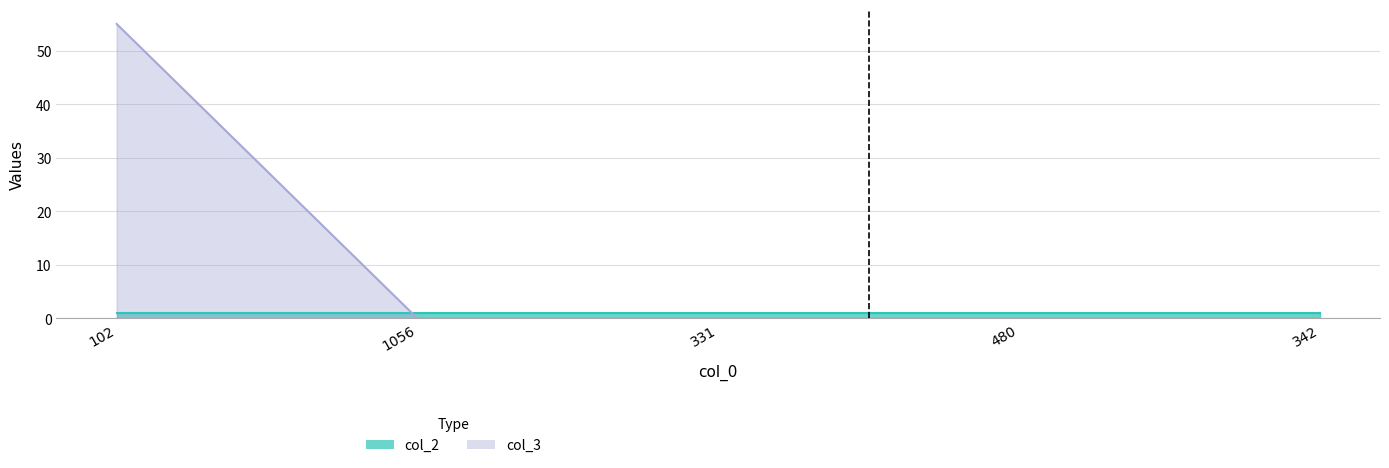

Rank the categories by value from highest to lowest.

102, 1056, 331, 480, 342